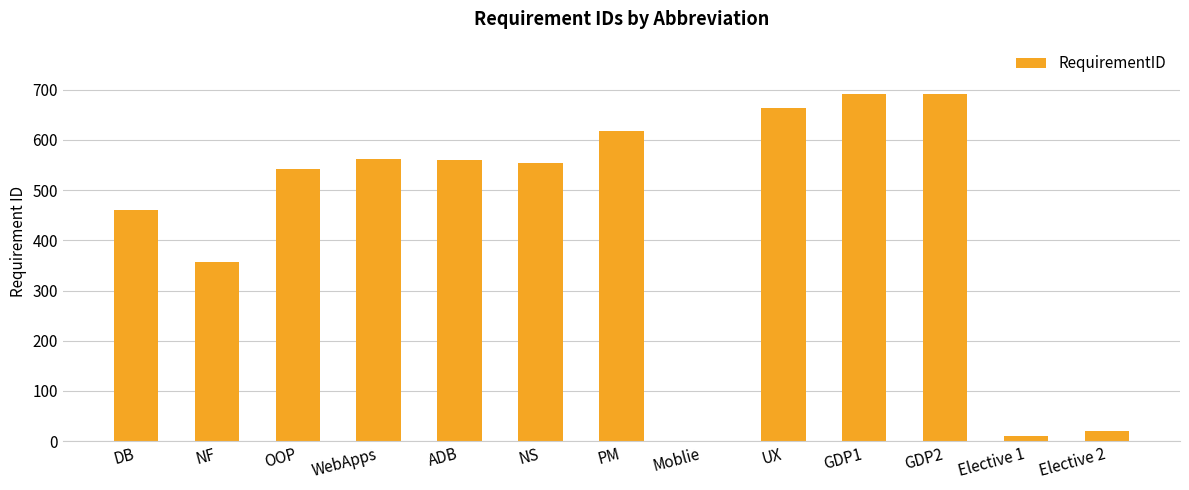

What is the change in value from ADB to PM?

+58